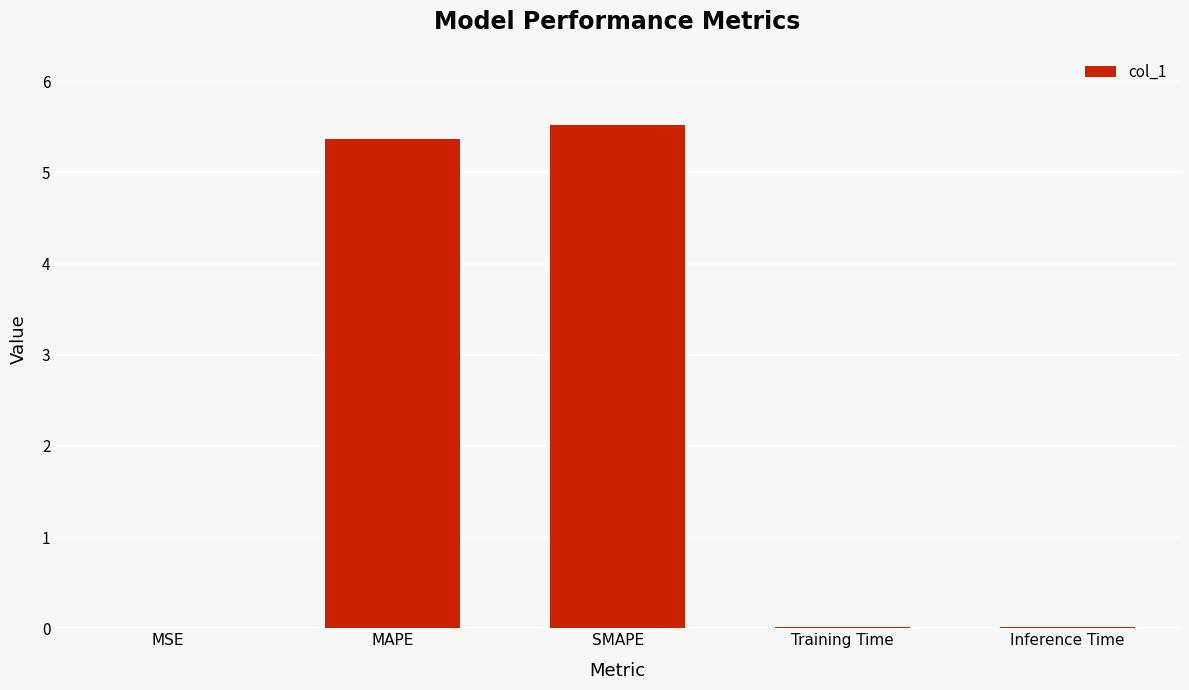

Is it true that the value at MAPE is 5.4?

True